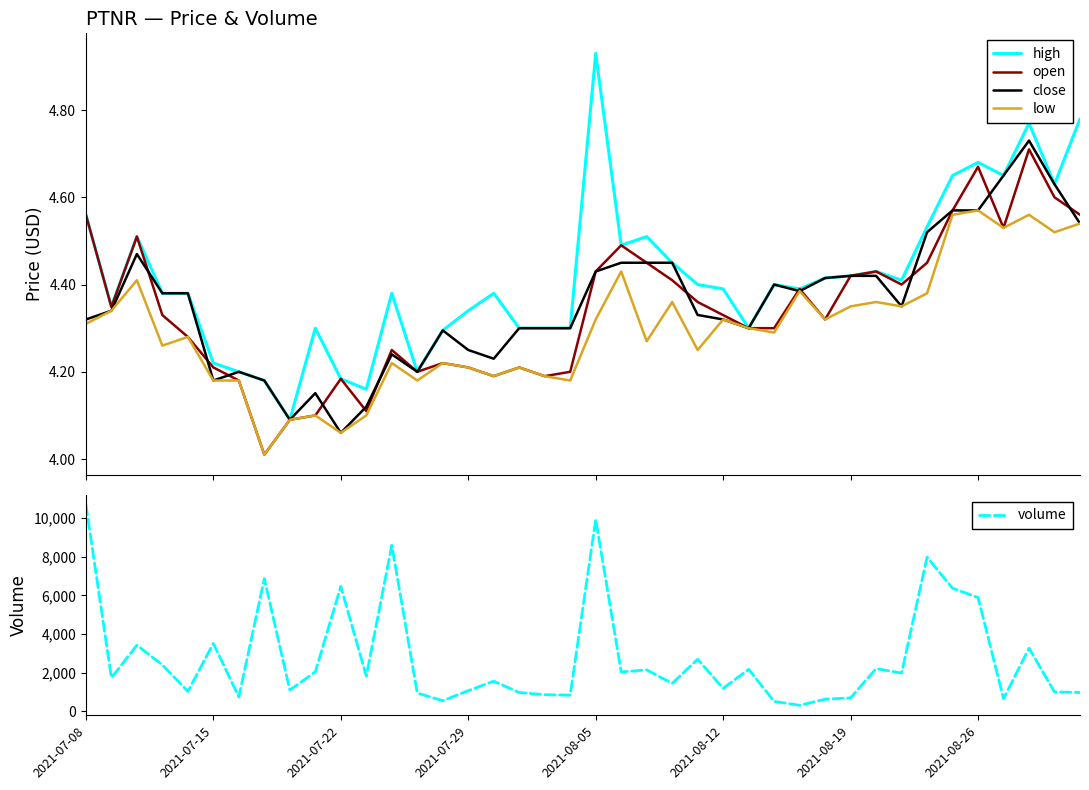

True or false: high has more than 0 points higher than both neighbors.

True